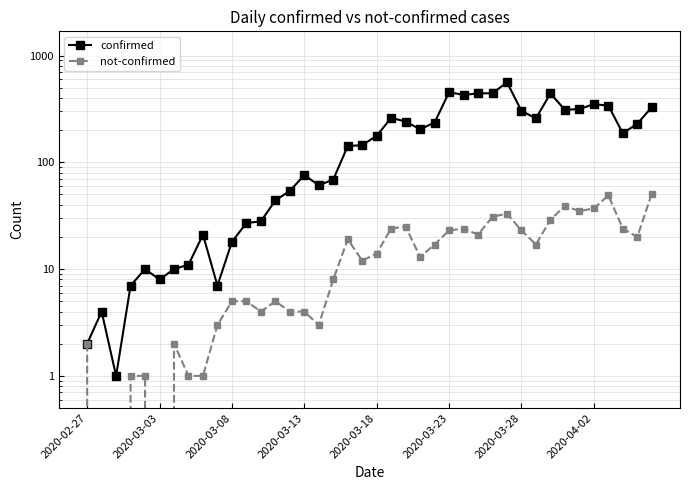

True or false: confirmed and not-confirmed cross at least once.

False